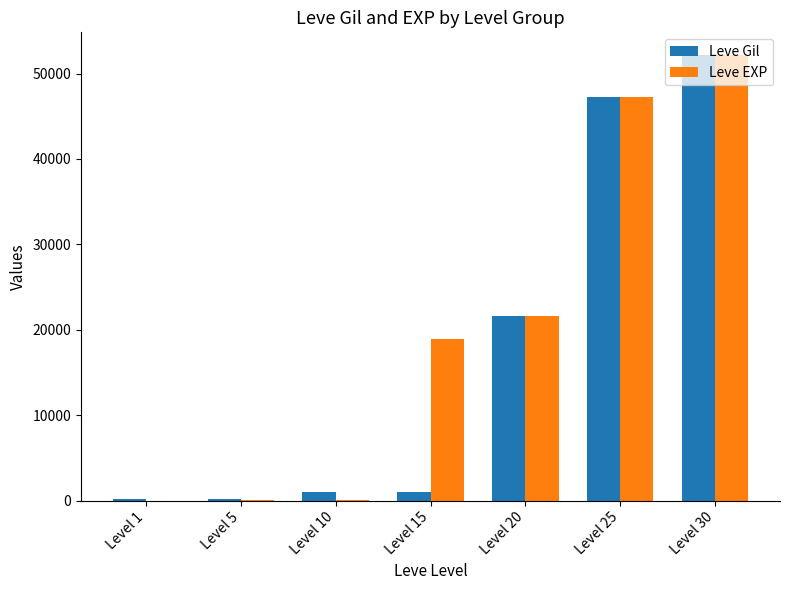

What is the total value across all series at Level 5?

225